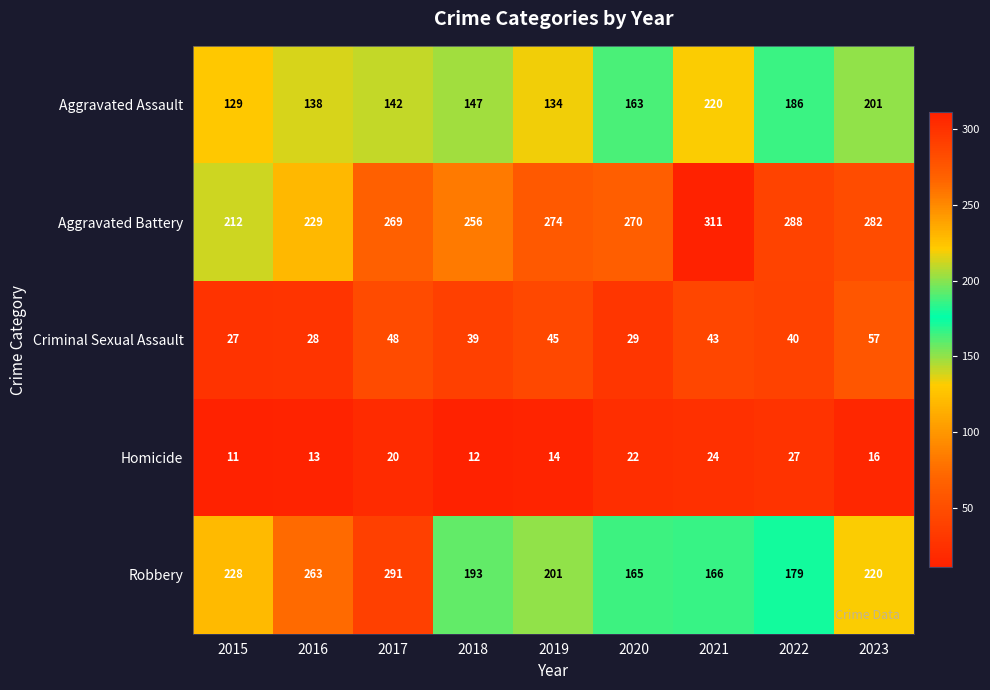

How many categories are shown in the chart?

9